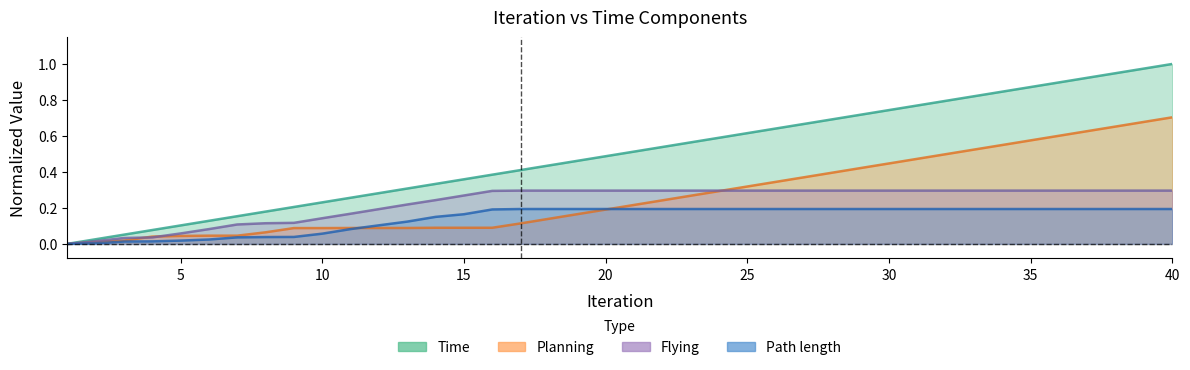

What is the value of the Path length point at the 11th from the left?

0.1